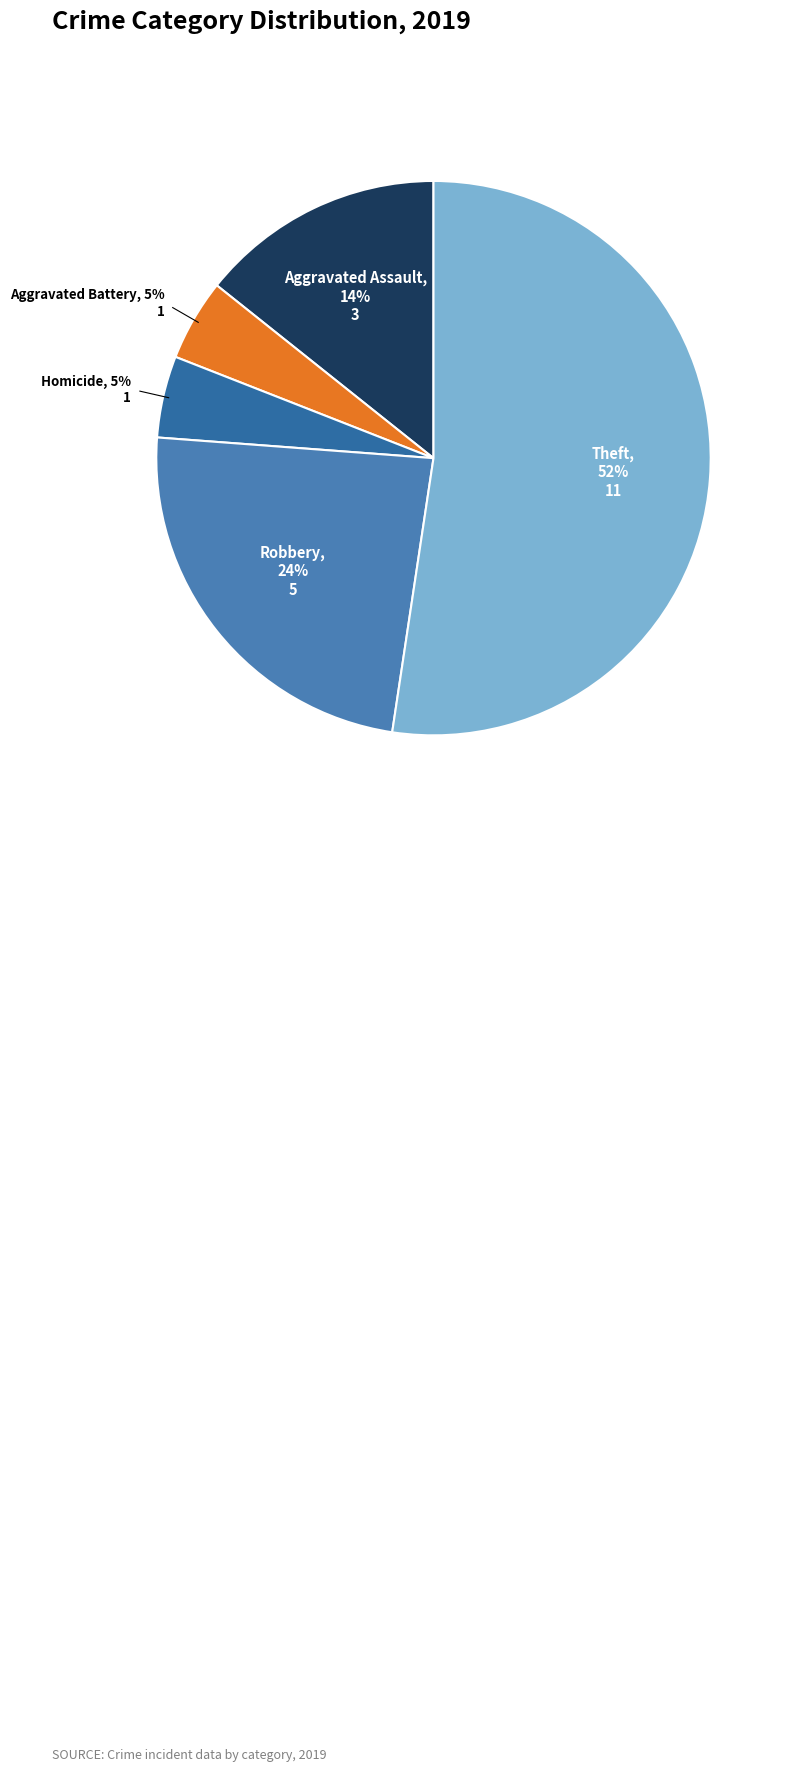

Count the number of slices in the pie.

5